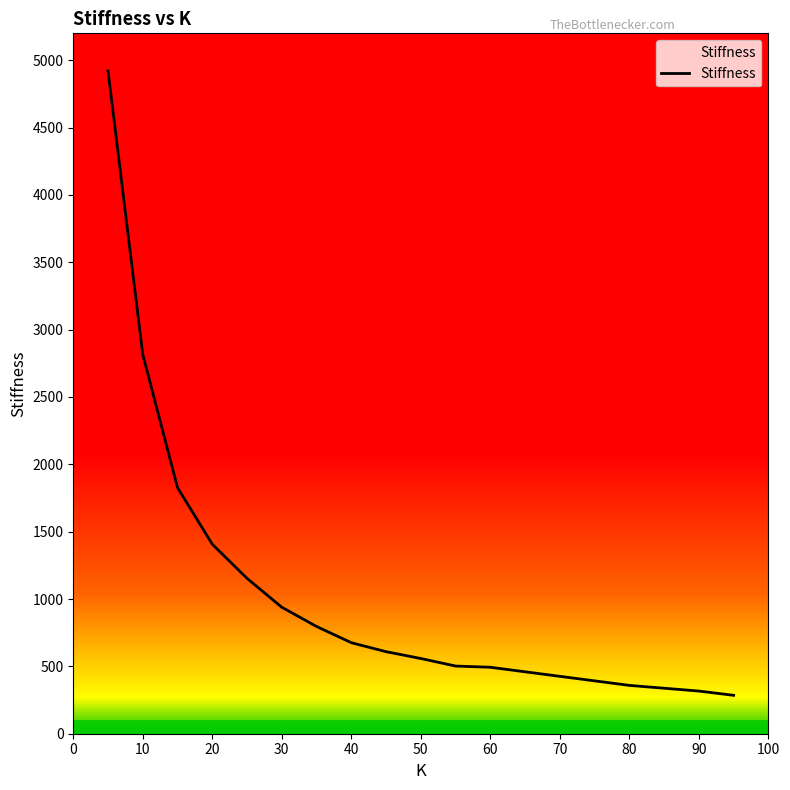

What is the maximum value shown in the chart?

4920.4